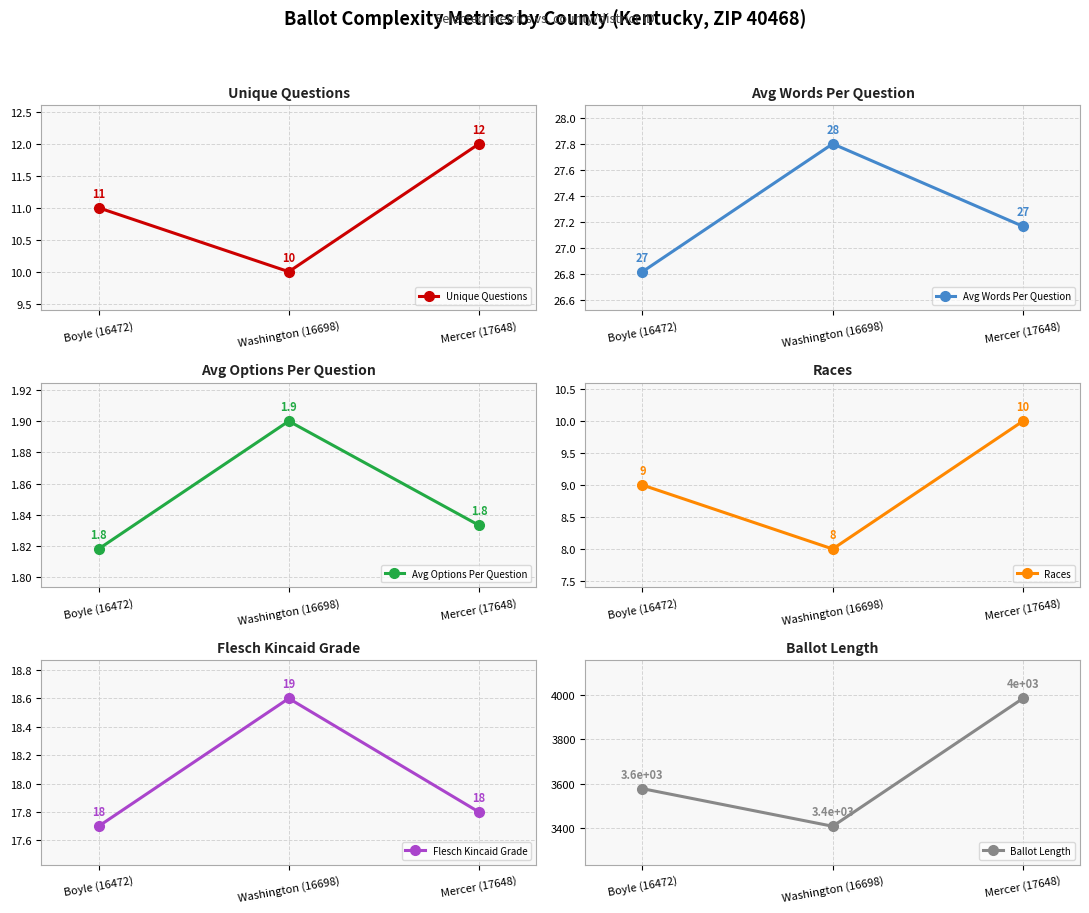

What is the maximum value for Ballot Length?

3985